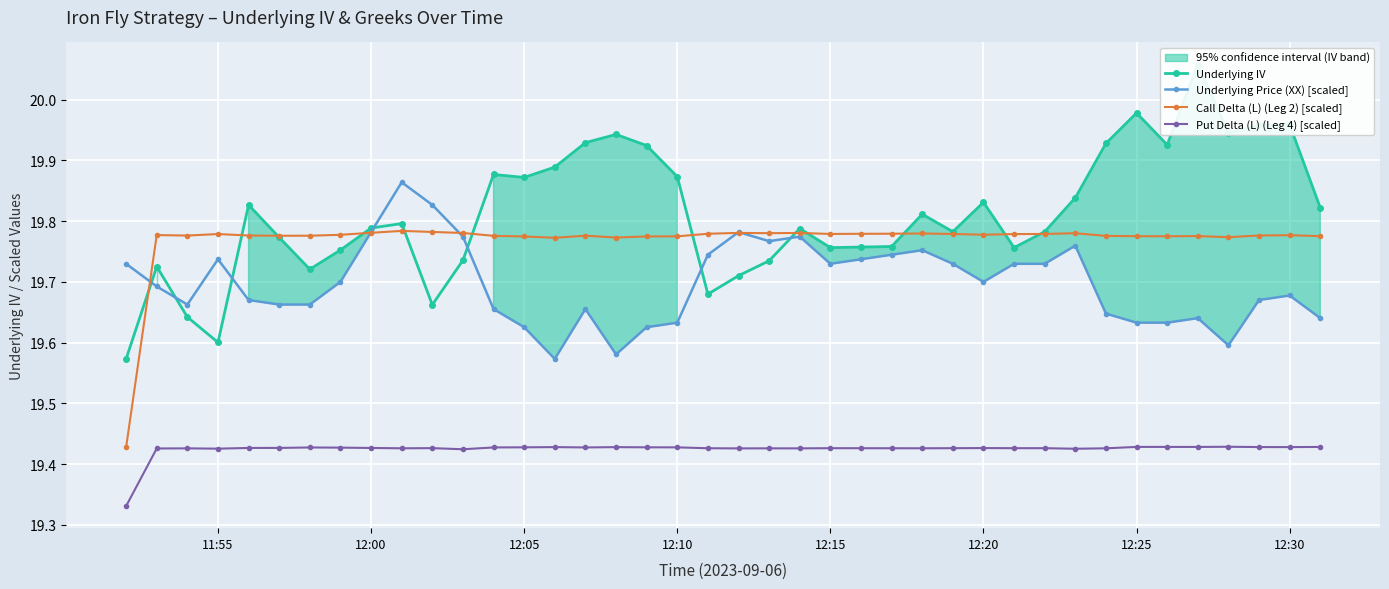

Where is the first local maximum for Underlying Price (XX) [scaled]?

11:55